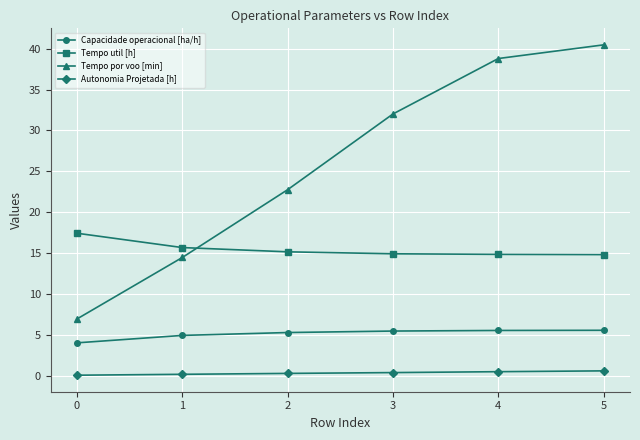

How many Autonomia Projetada [h] values are between 0 and 1?

6